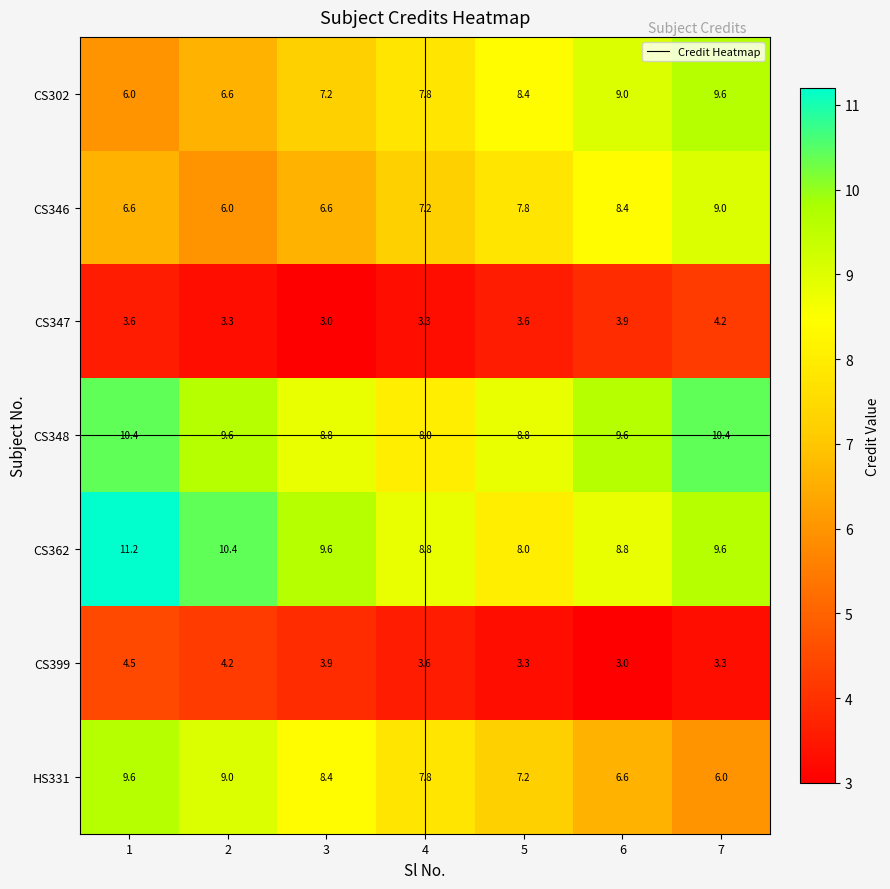

What is the sum of all CS348 values?

65.6